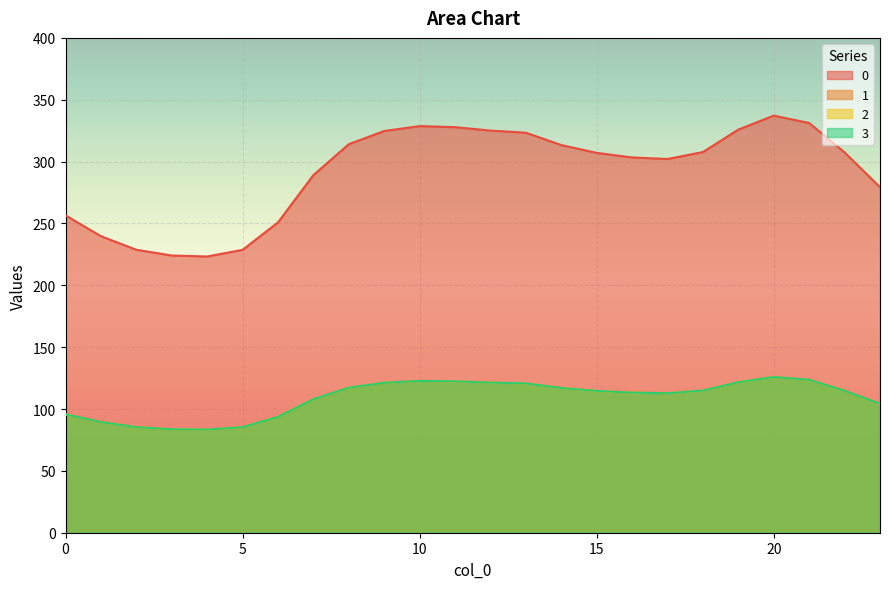

True or false: 3 has a value of 38.8 at 16.

False